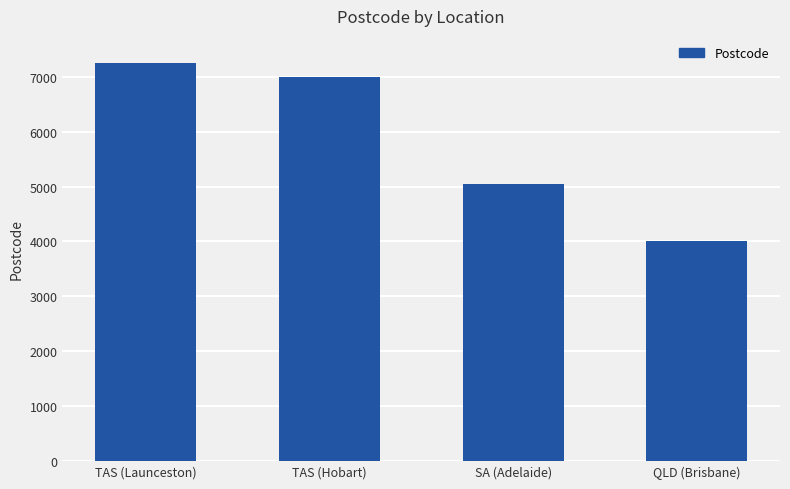

Does the chart contain stacked bars?

No